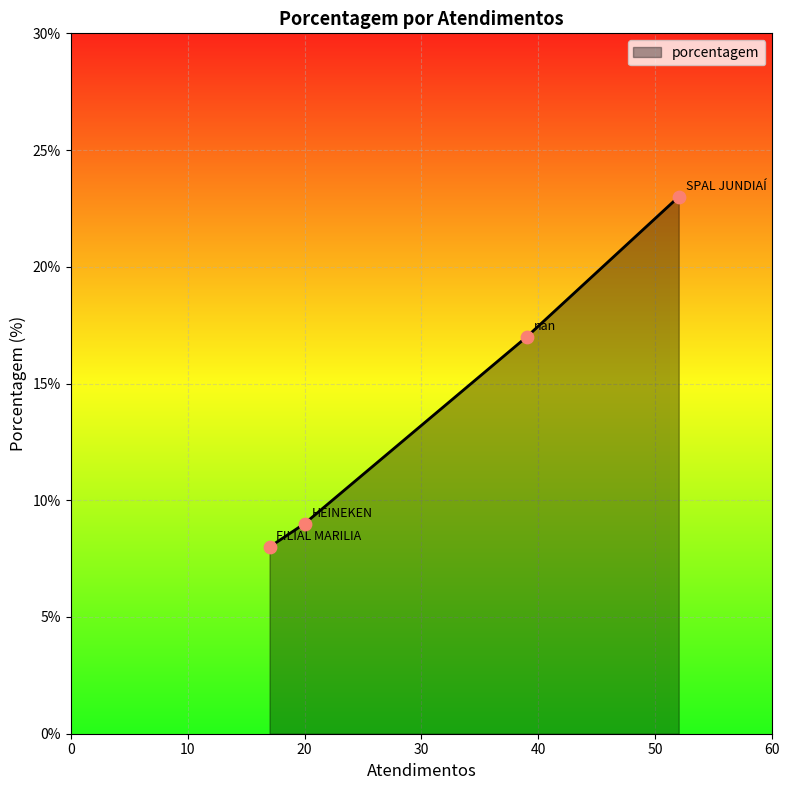

What is the sum of all values?

57